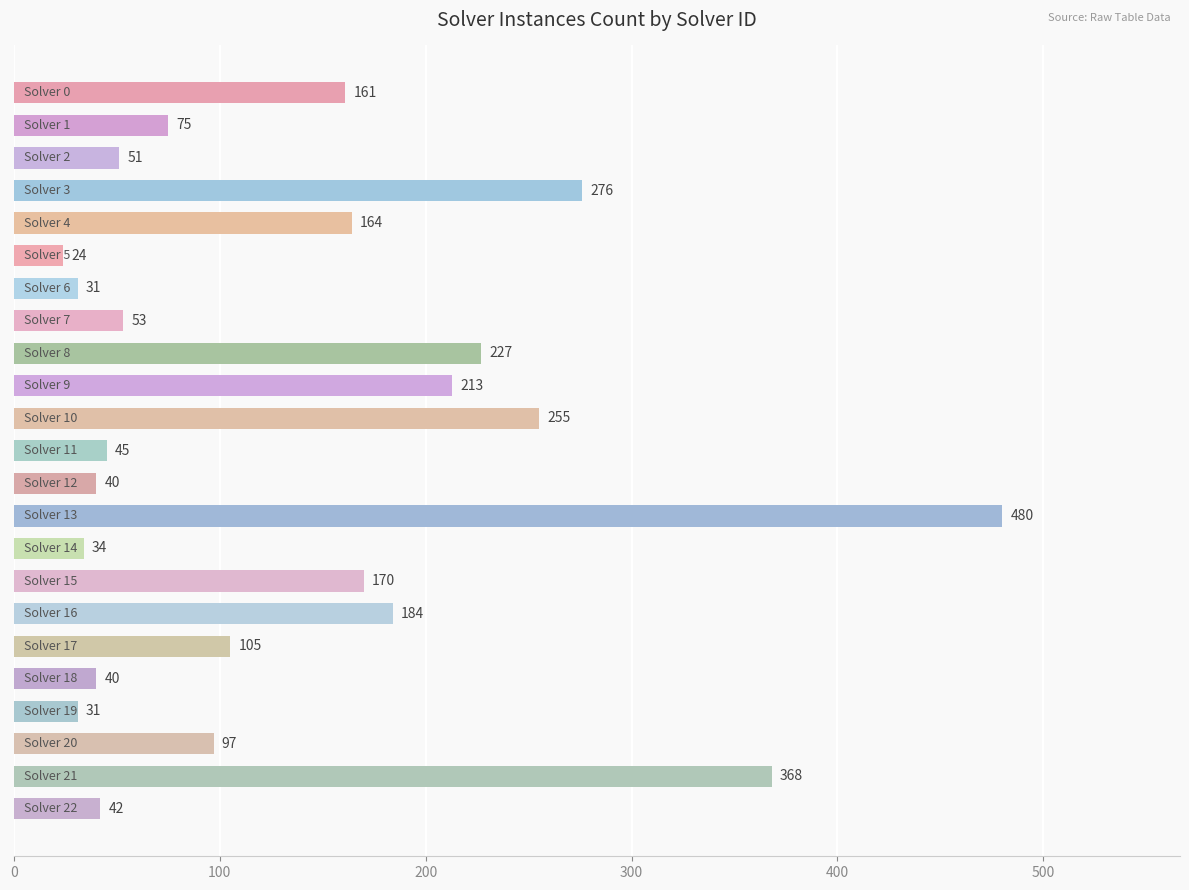

What is the average value?

138